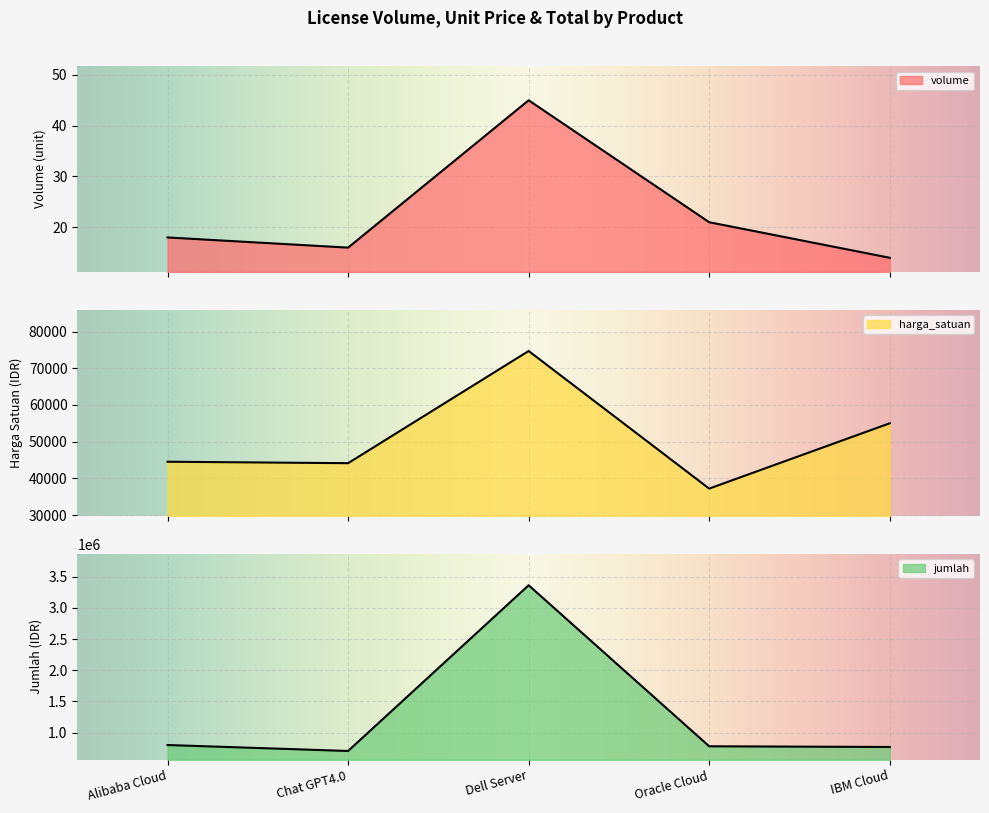

At Oracle Cloud, list the series in order from largest to smallest.

jumlah, harga_satuan, volume